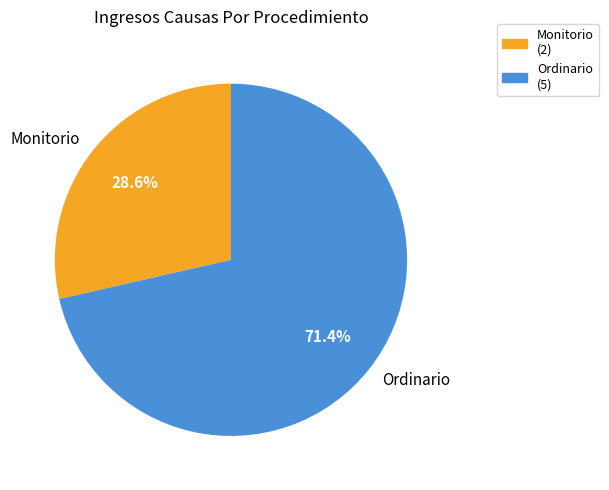

To the nearest percent, what portion does Ordinario represent?

71%